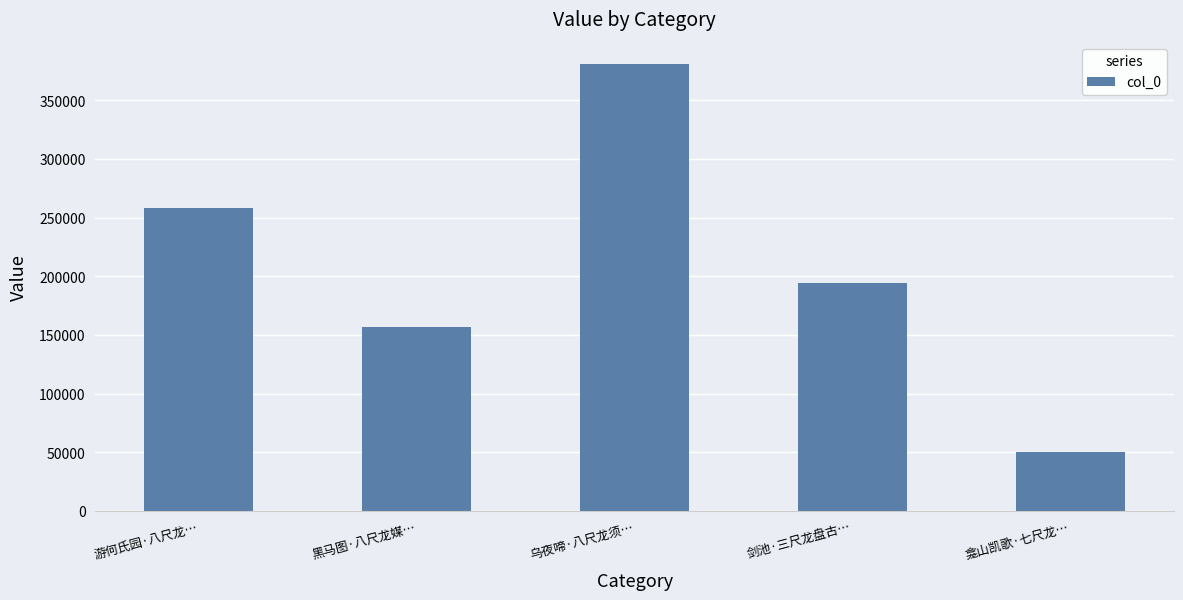

How many bars are there in total?

5